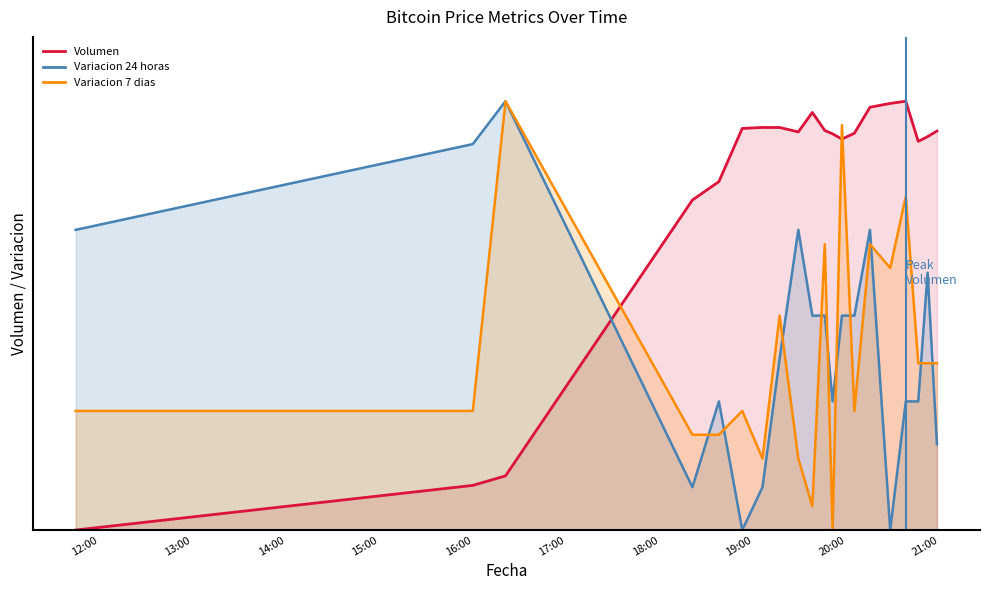

Which category has the lowest value in the Variacion 24 horas series?

2021-04-05 18:53